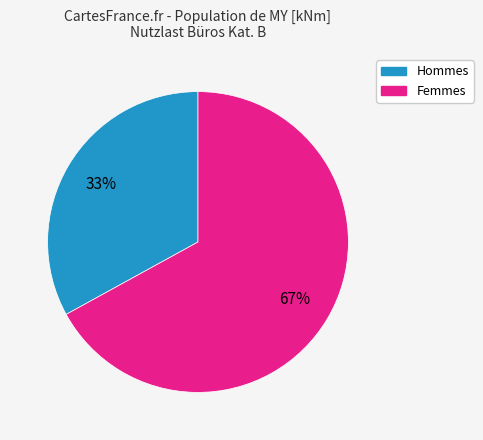

What is the ratio of the value at Hommes to the value at Femmes?

0.5